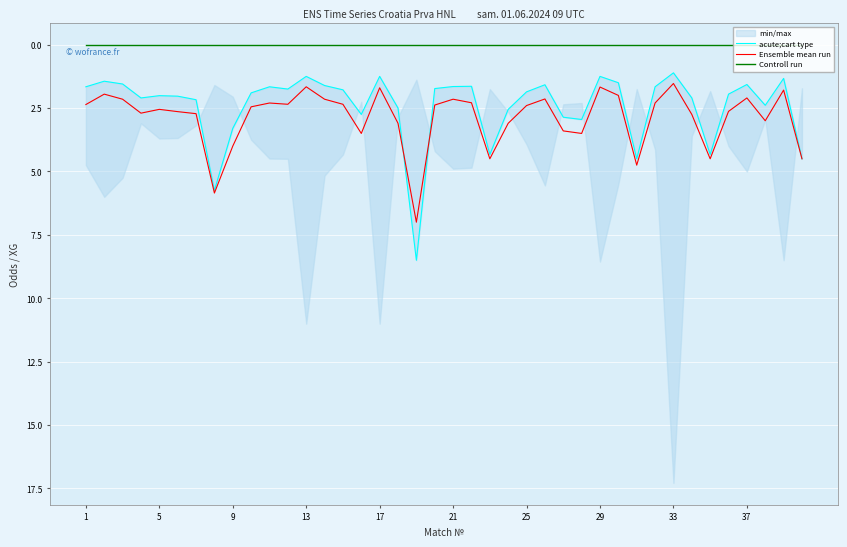

How many values in the Ensemble mean run series are below 2?

6